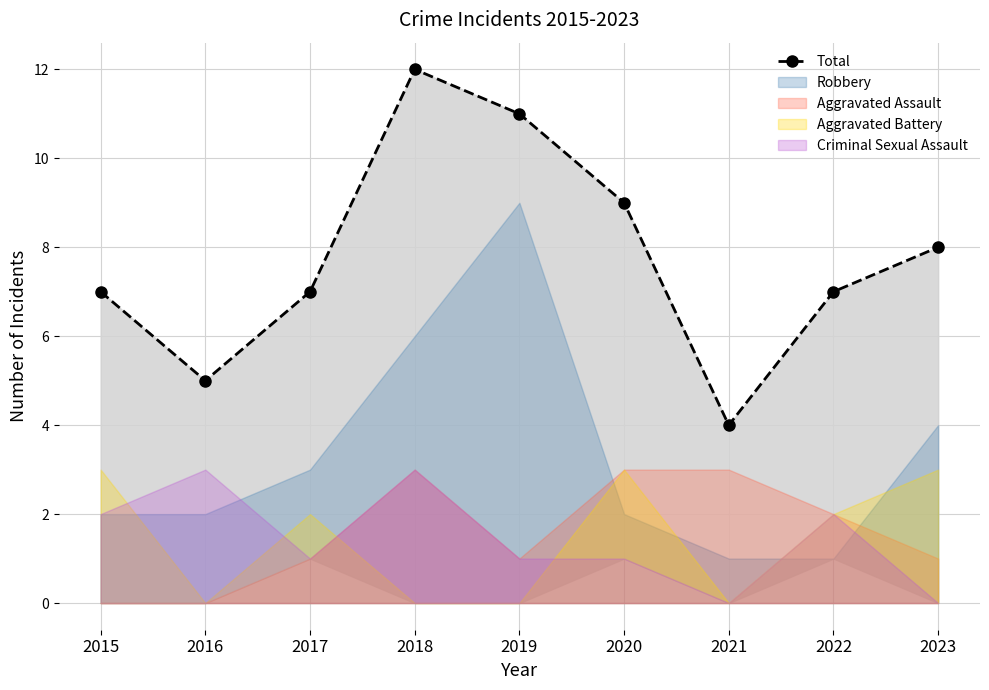

True or false: the data shows 9 at 2022.

False